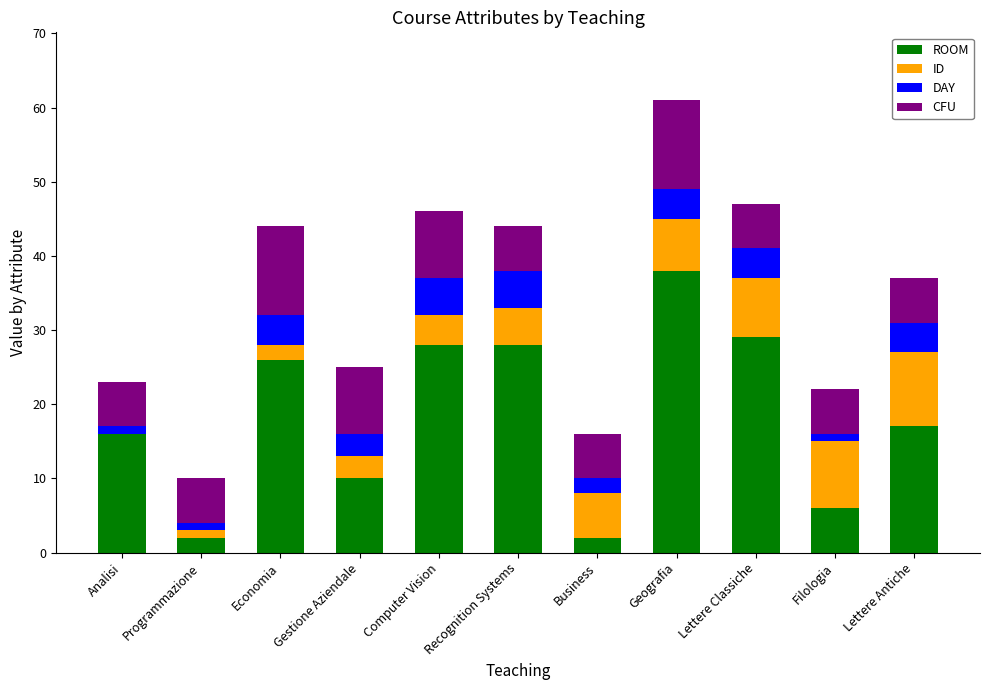

At which label does ROOM reach its peak?

Geografia